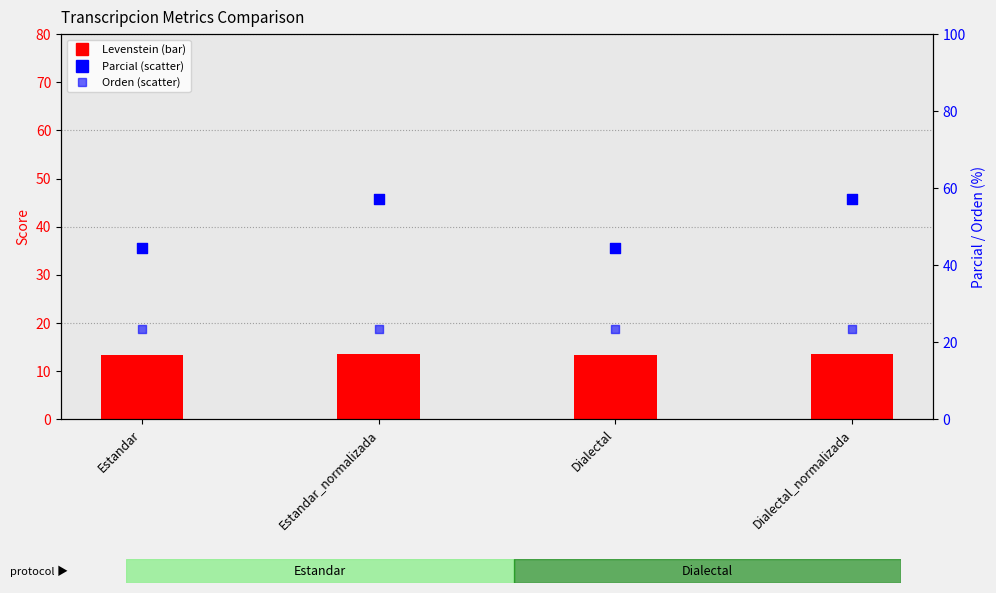

Which series has the largest Y range (max minus min)?

Parcial